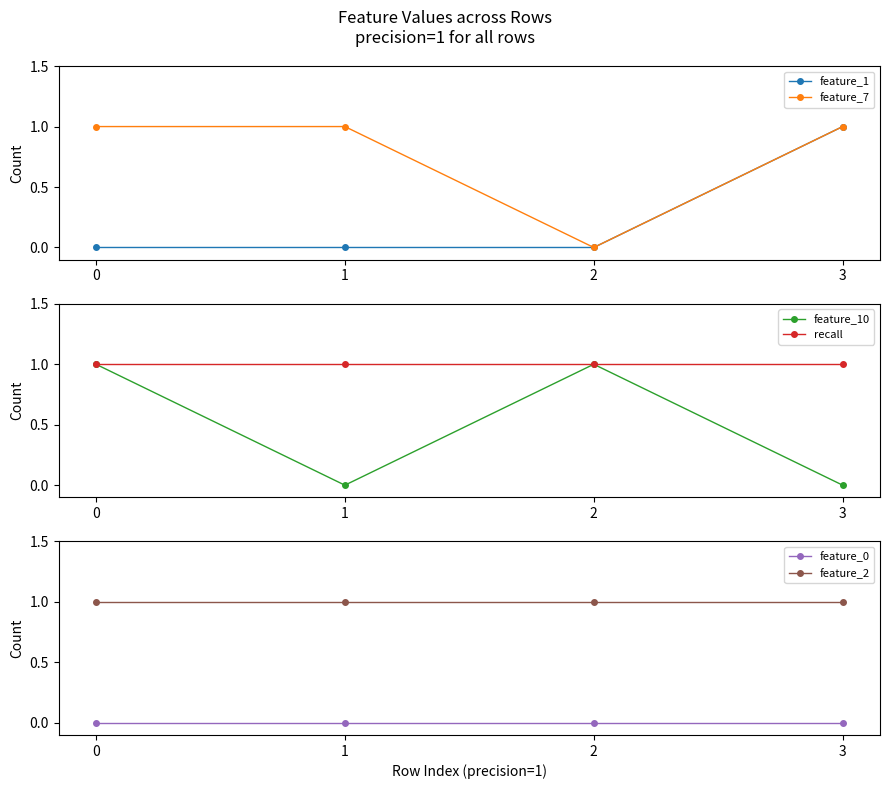

What is the sum of the recall values at 2 and 3?

2